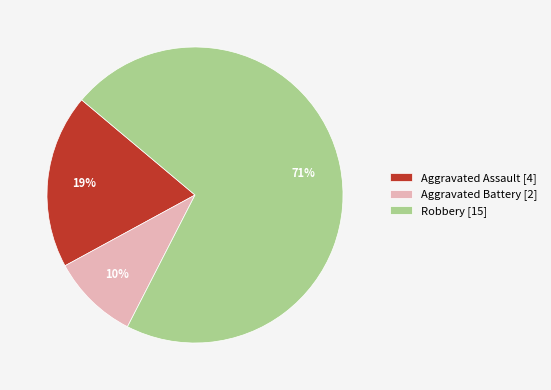

Which category has the smallest portion of the pie?

Aggravated Battery [2]